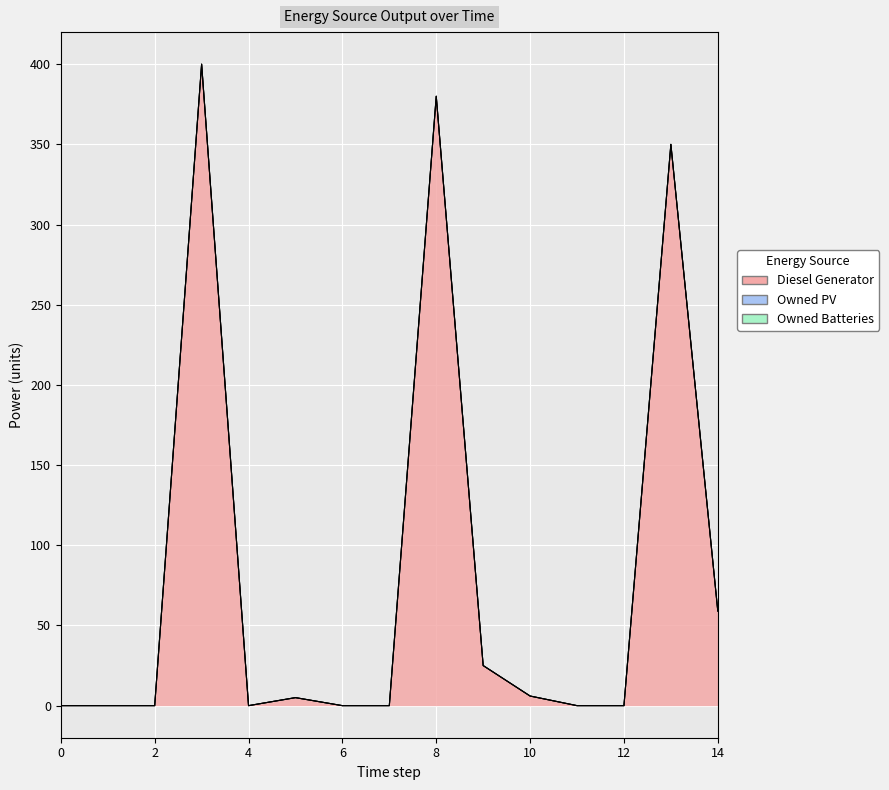

Reading left to right, list all the values displayed in this chart.

Diesel Generator: 0	0	0	400	0	5	0	0	380	25	6	0	0	350	59
Owned PV: 0	0	0	0	0	0	0	0	0	0	0	0	0	0	0
Owned Batteries: 0	0	0	0	0	0	0	0	0	0	0	0	0	0	0